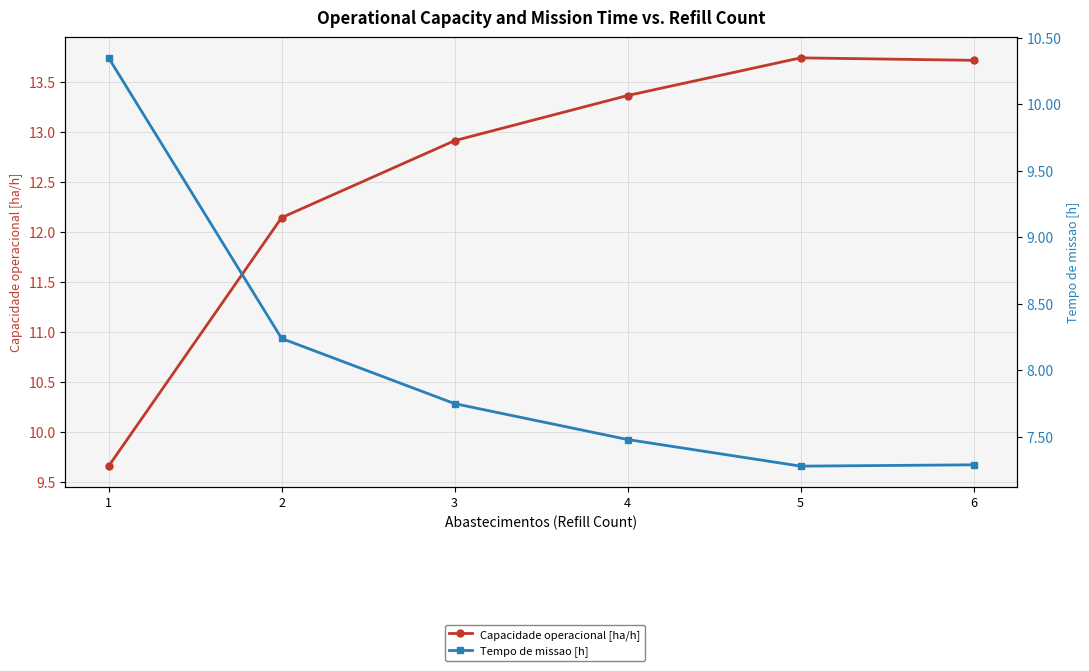

How many lines are shown in the chart?

2